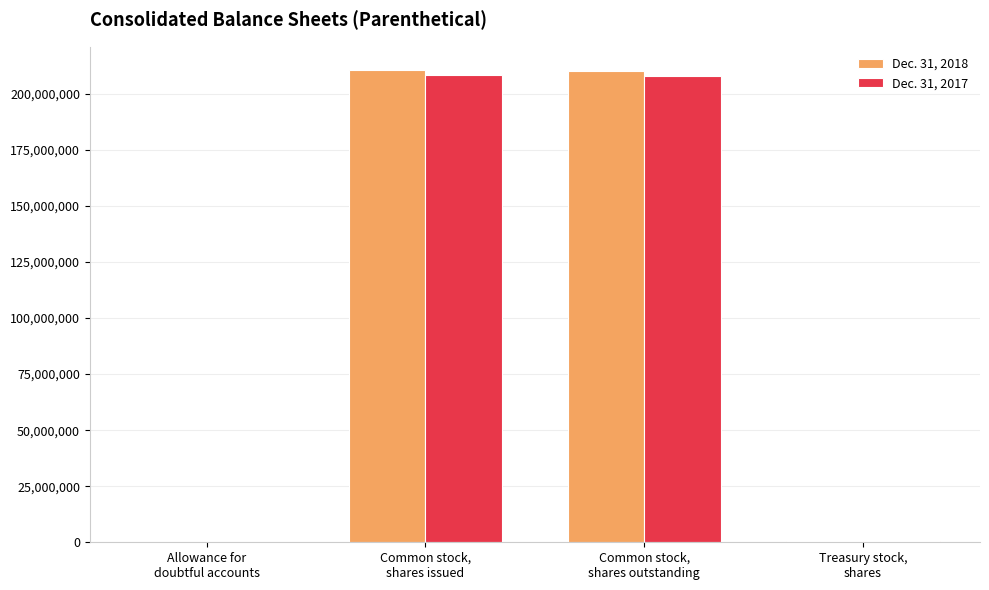

What is the greatest value displayed?

210534762